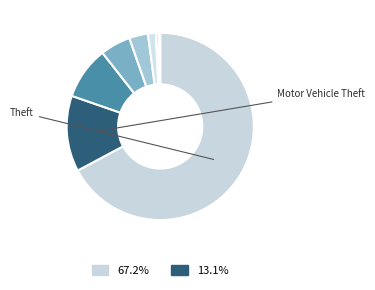

Count the number of slices in the pie.

8